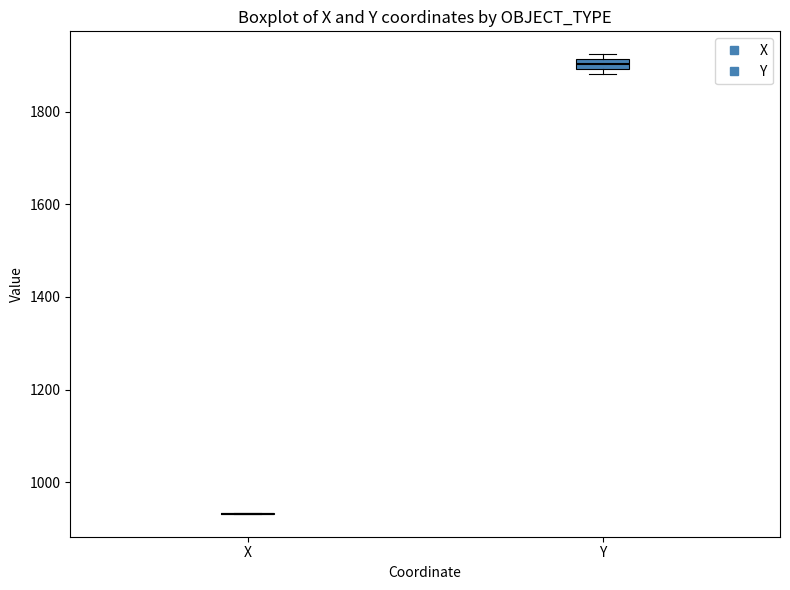

Comparing the boxes themselves (not the whiskers), which one is the tallest?

Y